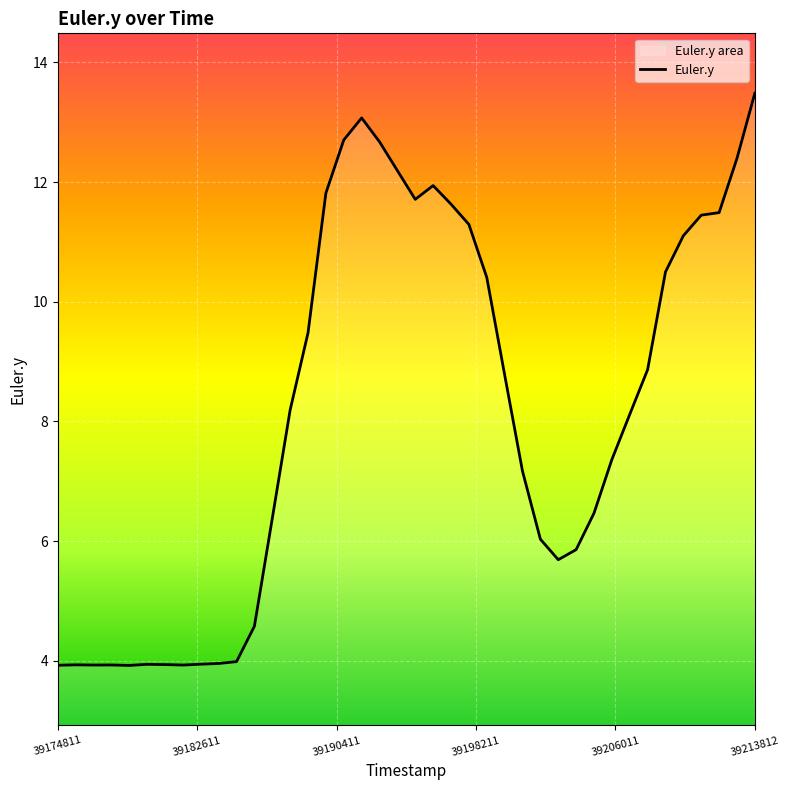

True or false: the data shows 2.6 at 39174811.

False